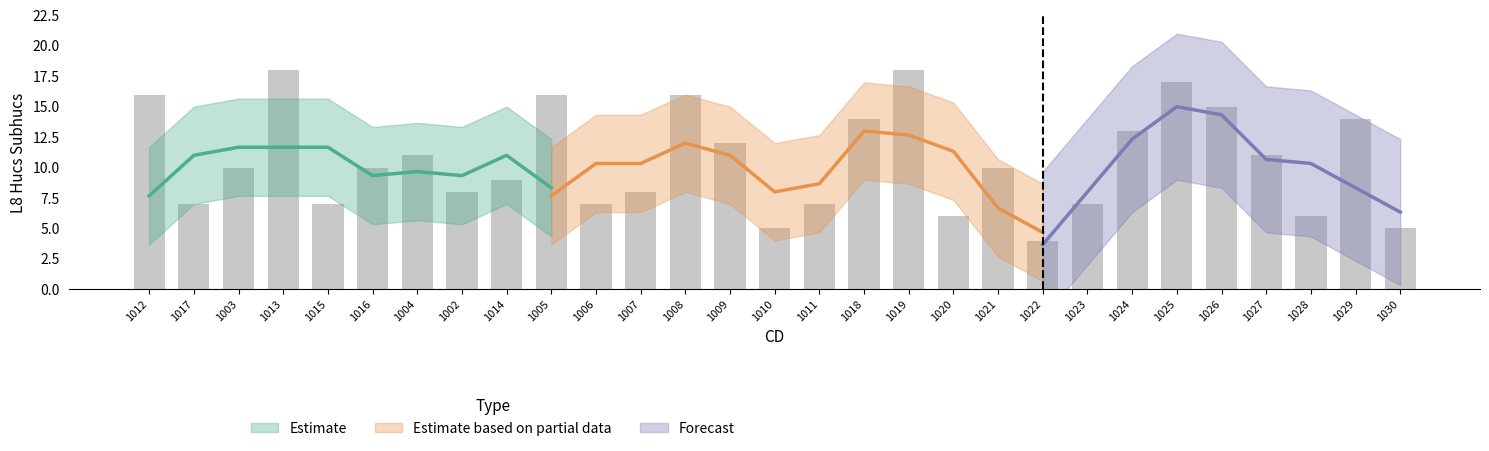

At which category does the chart reach its peak across all series?

1013